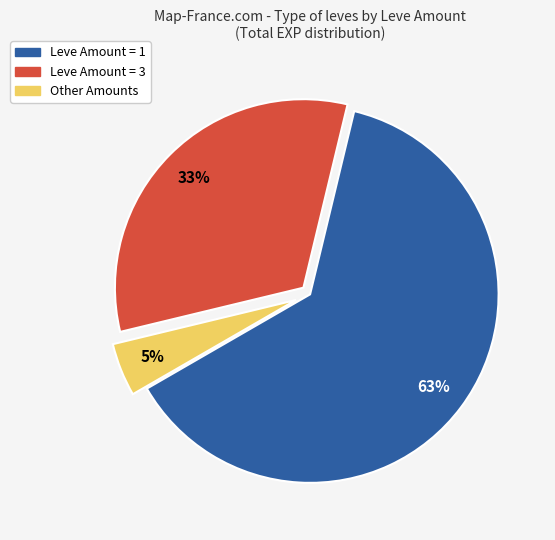

Is there a majority slice in this chart?

Yes